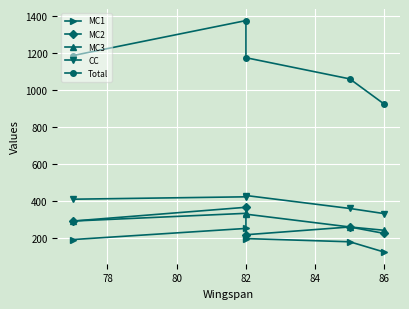

Between 82 and 80, which is larger?

80